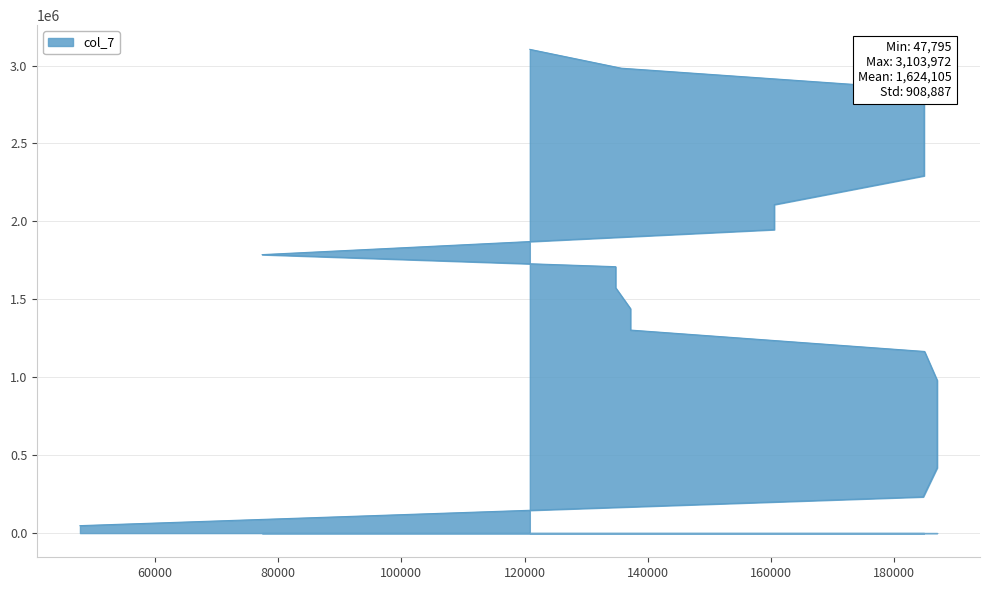

How many data points are above 1709440?

9